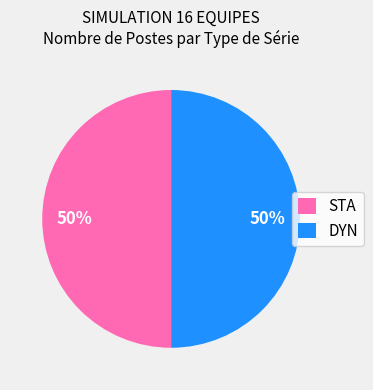

How many segments does this pie chart have?

2